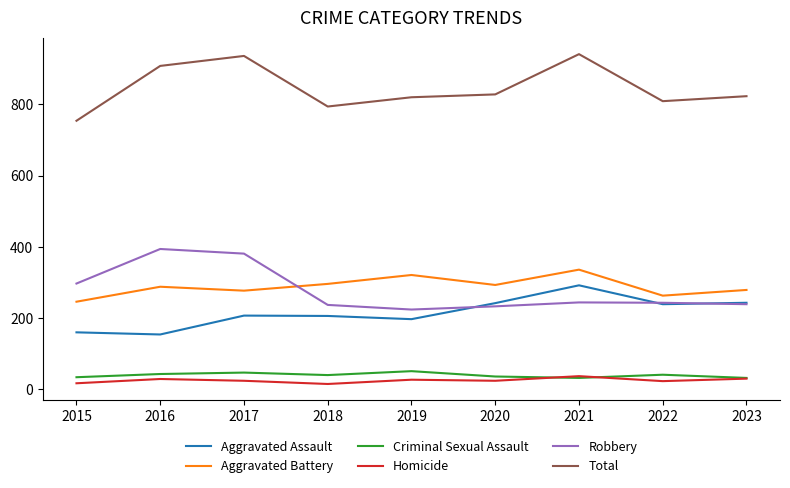

True or false: Aggravated Battery has a value of 293 at 2020.

True